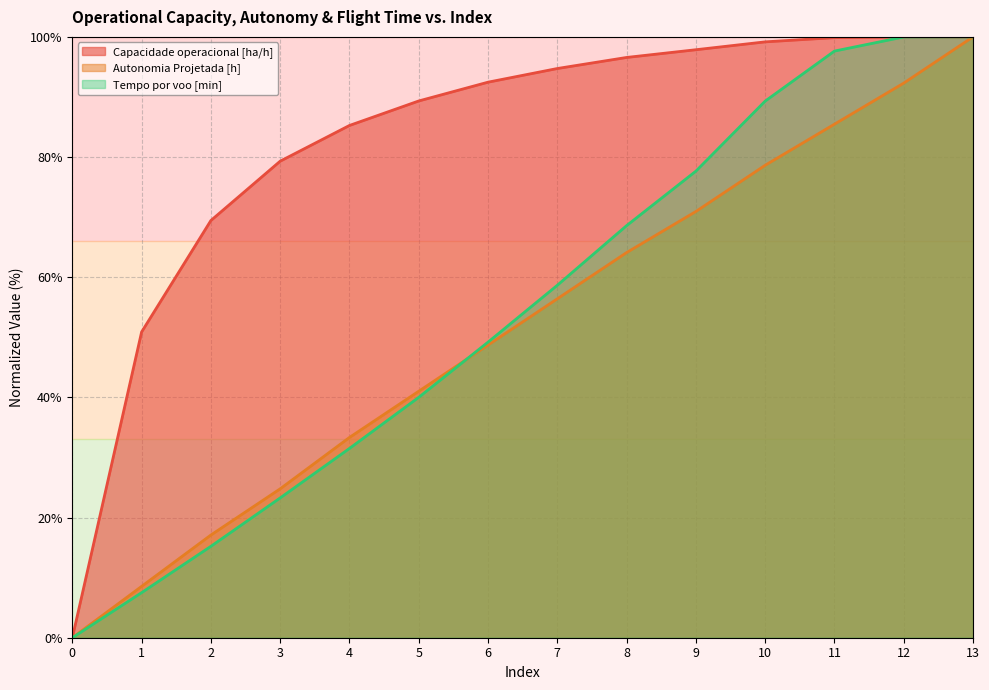

How many data points does each series have?

14